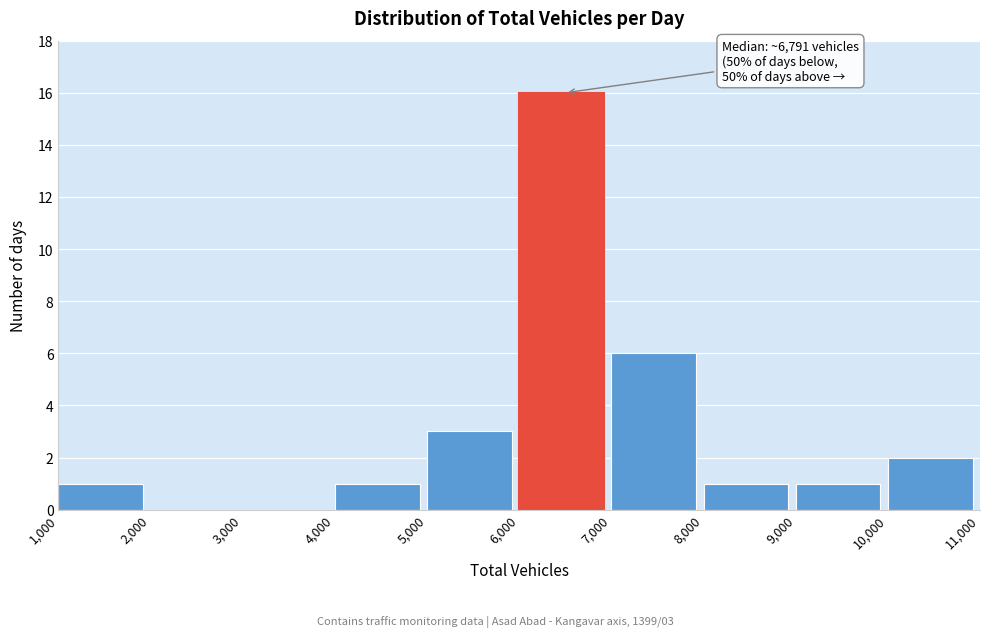

Over which range of the x-axis is the bar tallest?

6,000 to 7,000